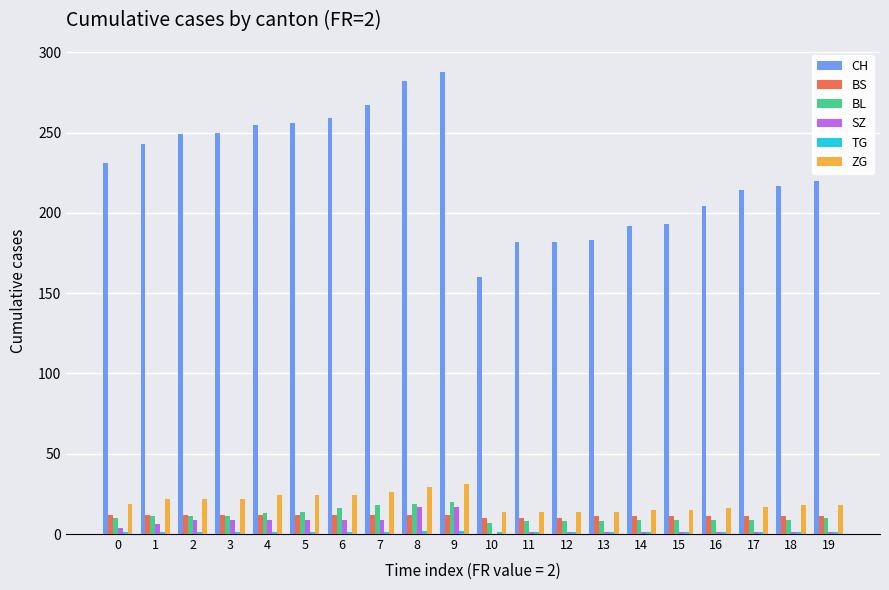

The value of BS at 15 is 11. True or false?

True